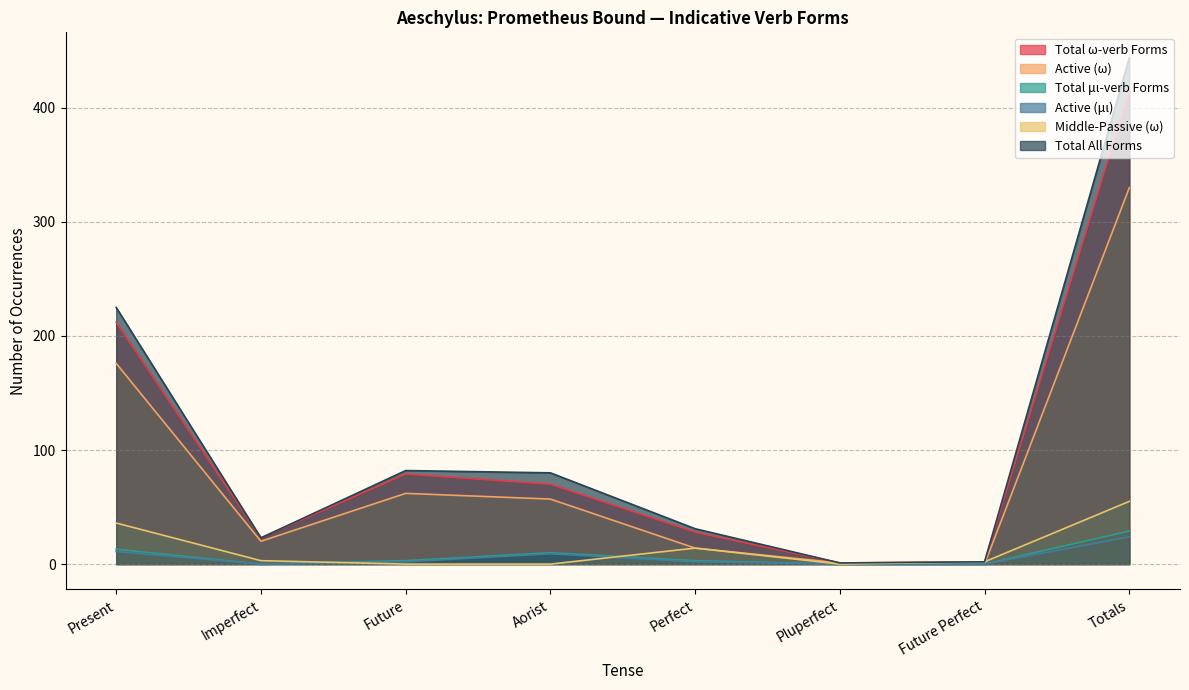

Which has a higher value, Totals or Future?

Totals